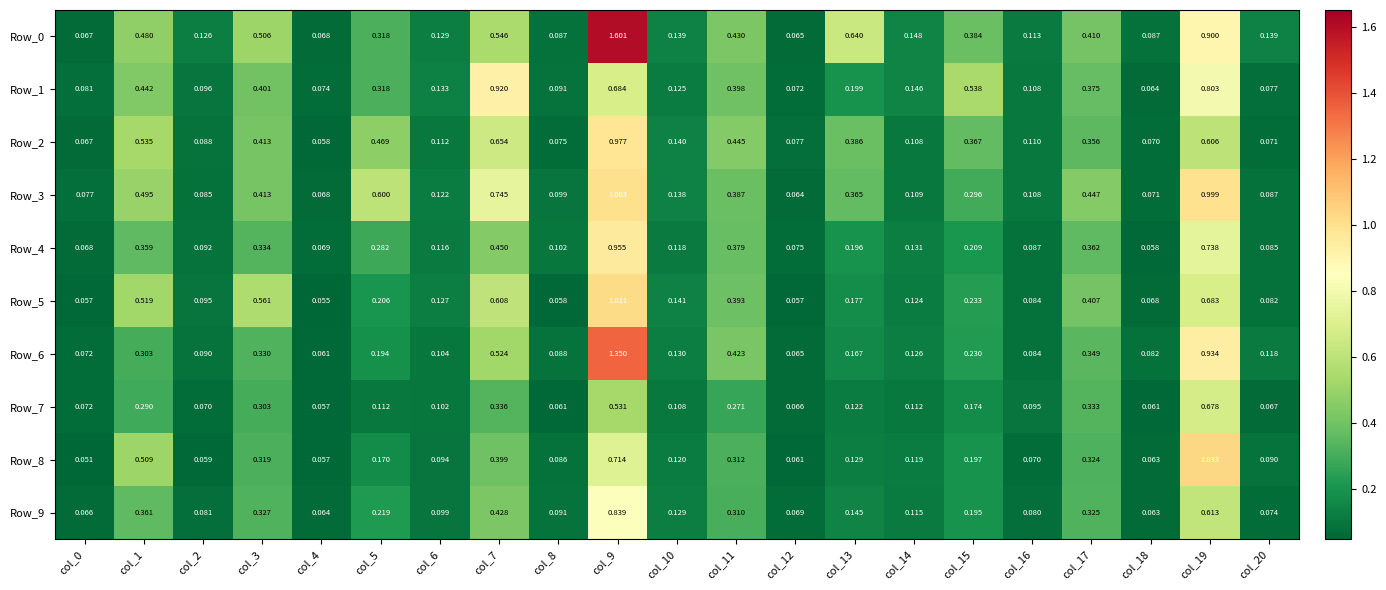

Which series changed the most between col_6 and col_14?

Row_8